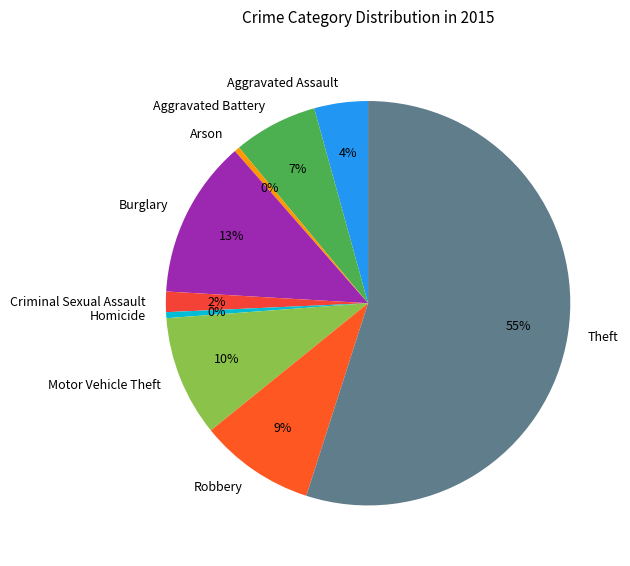

Is the sum of Burglary and Motor Vehicle Theft greater than half?

No